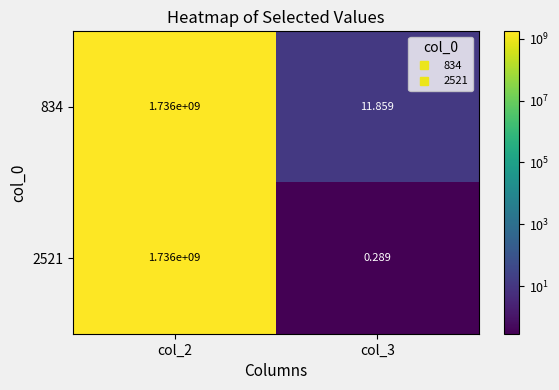

Is the value of 2521 at col_3 greater than the value of 834 at col_2?

No